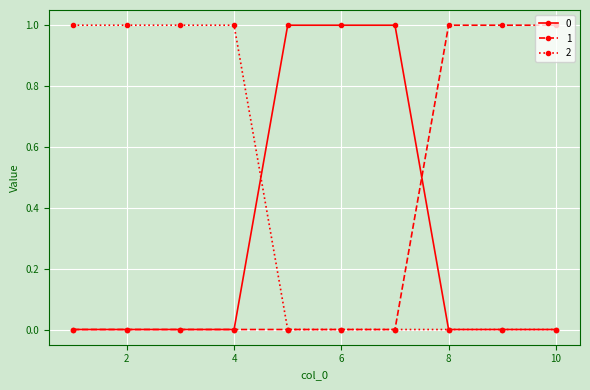

What are all the series names shown in the legend?

0, 1, 2